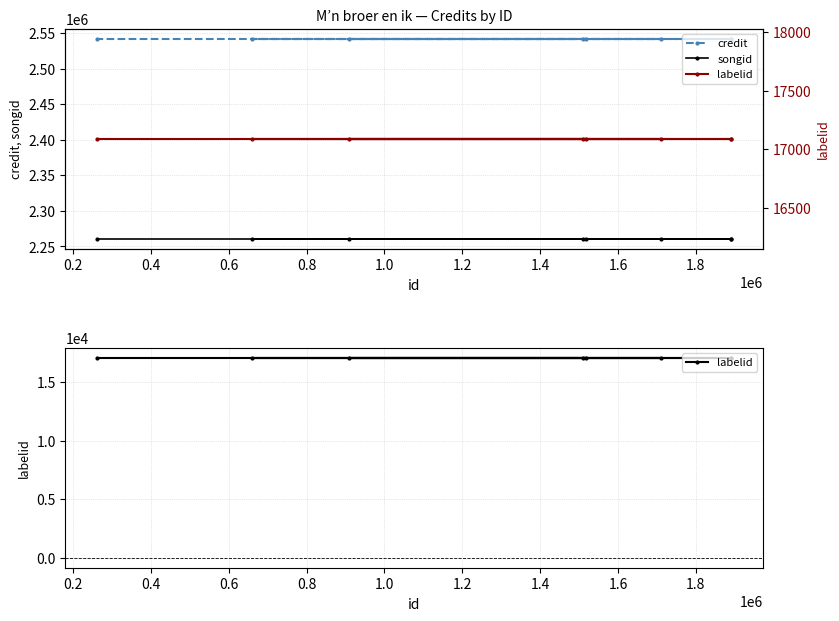

What is the lowest value of the songid series?

2260797